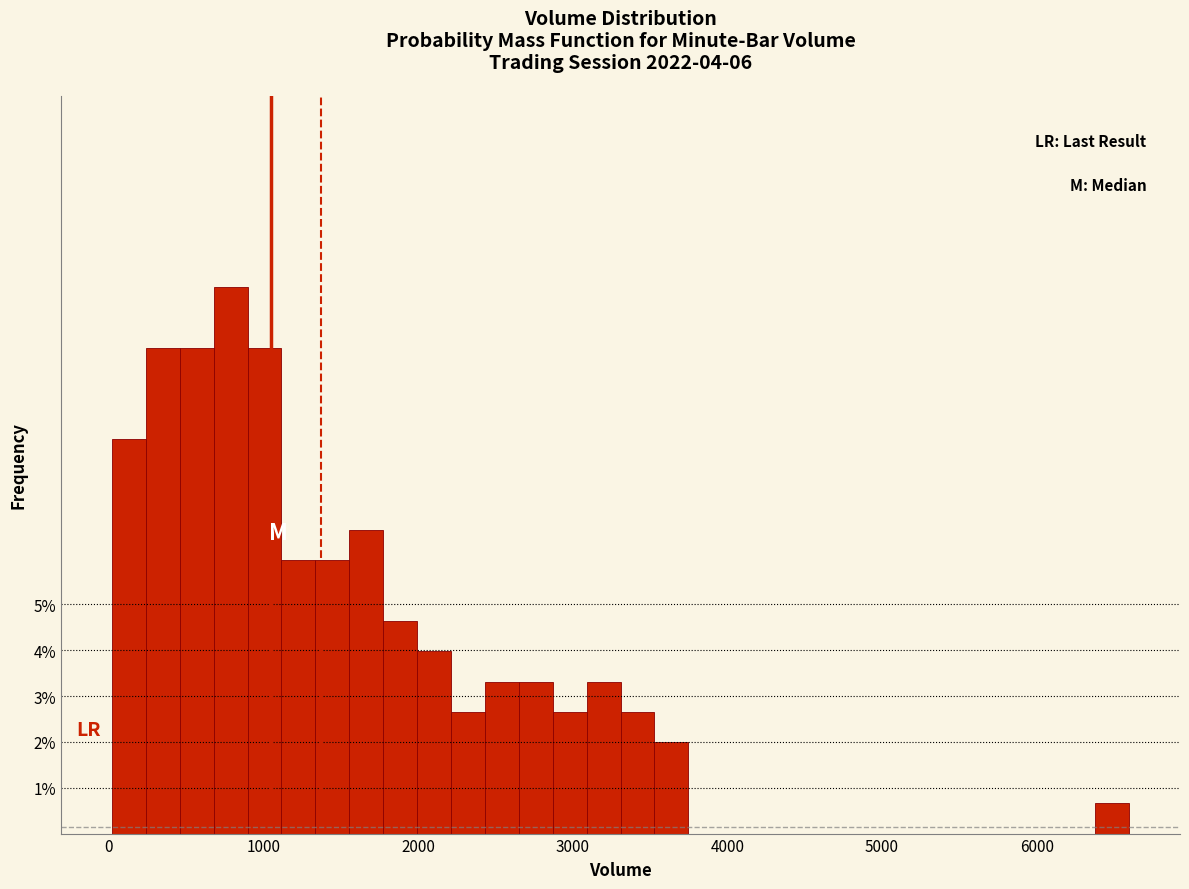

Read against the x-axis, roughly where is the centre of the tallest bar?

800